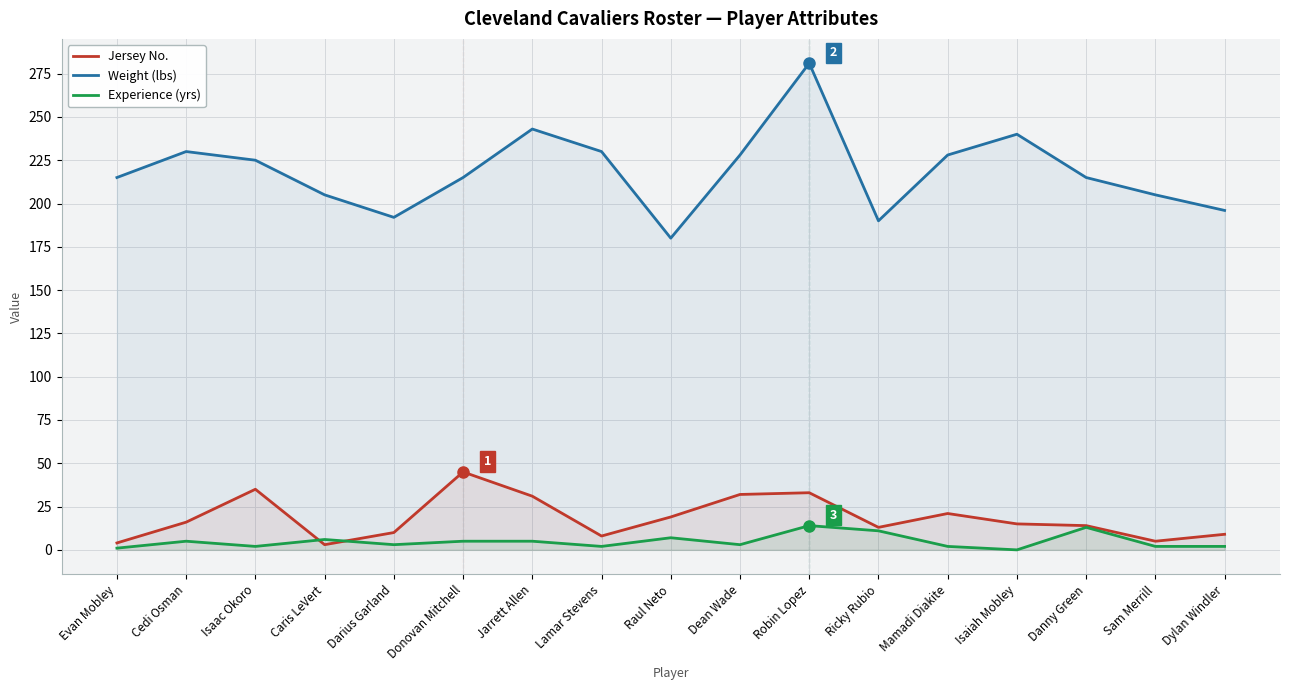

What is the difference between the second highest and minimum values in the Experience (yrs) series?

13